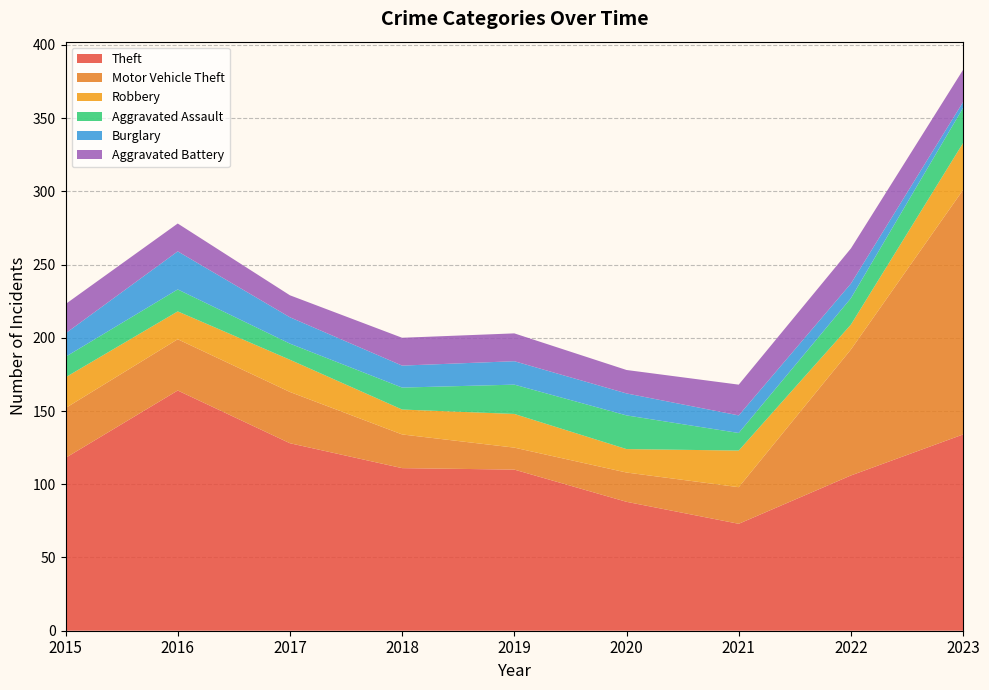

Reading right to left, transcribe all the data shown in this chart.

Theft: 134	106	73	88	110	111	128	164	118
Motor Vehicle Theft: 167	86	25	20	15	23	35	35	34
Robbery: 32	17	25	16	23	17	22	19	21
Aggravated Assault: 24	18	12	23	20	15	11	15	14
Burglary: 4	10	12	15	16	15	18	26	16
Aggravated Battery: 22	24	21	16	19	19	15	19	20